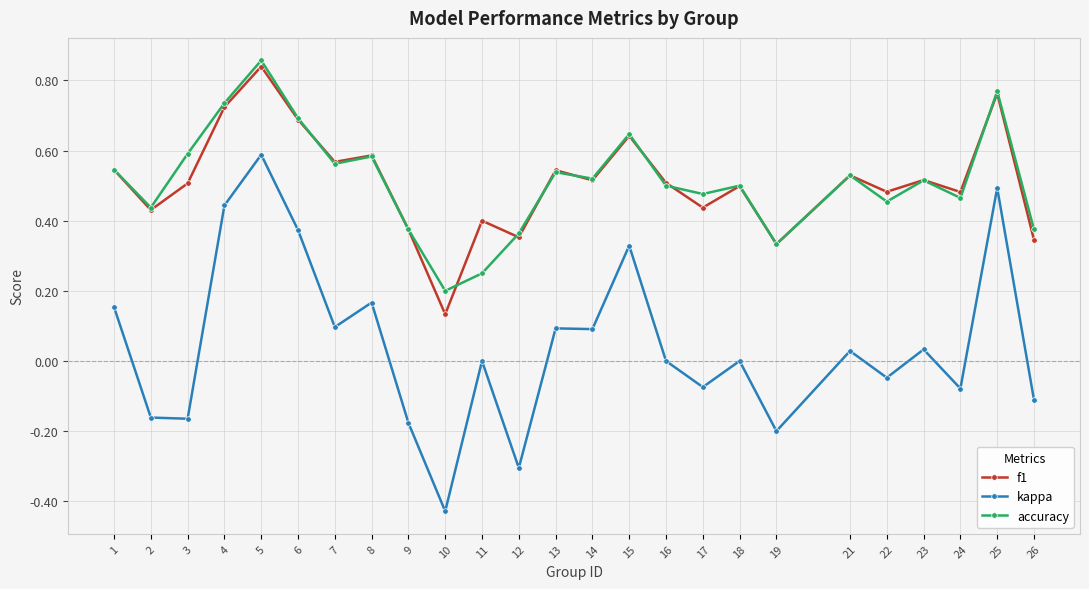

Which series changed the most between 1 and 8?

f1